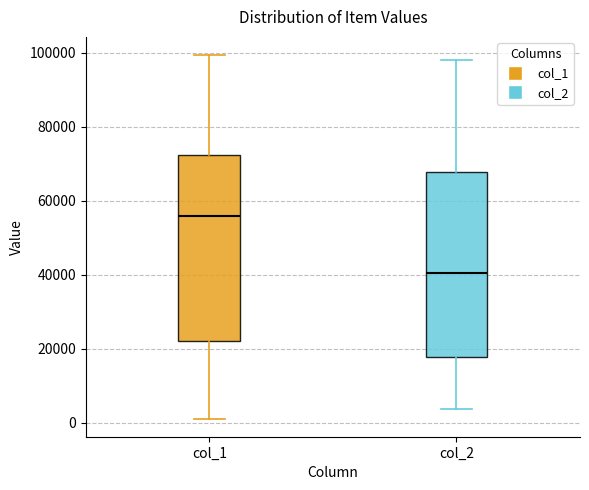

Reading left to right, read every box against the y-axis: the position of its median line, the range the box covers, and the ends of its whiskers. The values are not printed on the chart, so give them approximately, as read against the axis.

col_1: median 56000, box 22000 to 72000, whiskers 2000 to 100000
col_2: median 40000, box 18000 to 68000, whiskers 4000 to 98000